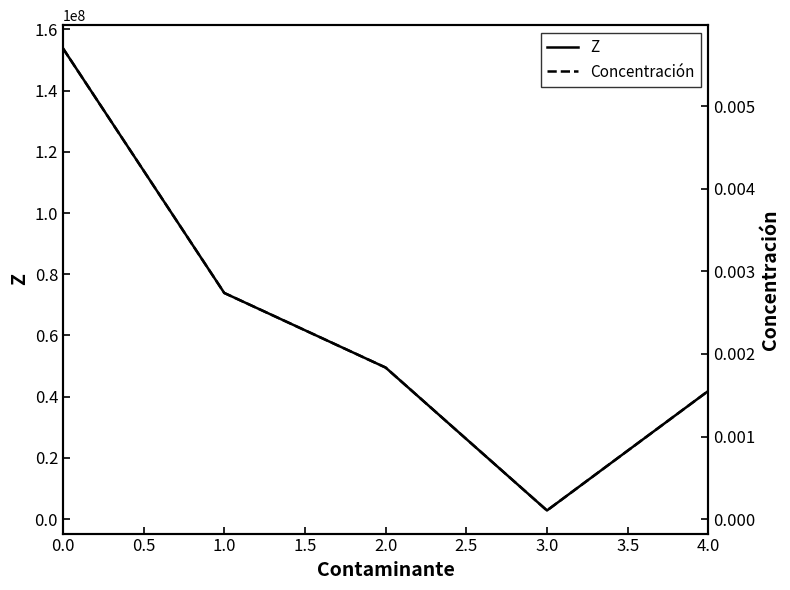

Does the chart display data point markers on the line(s)?

No